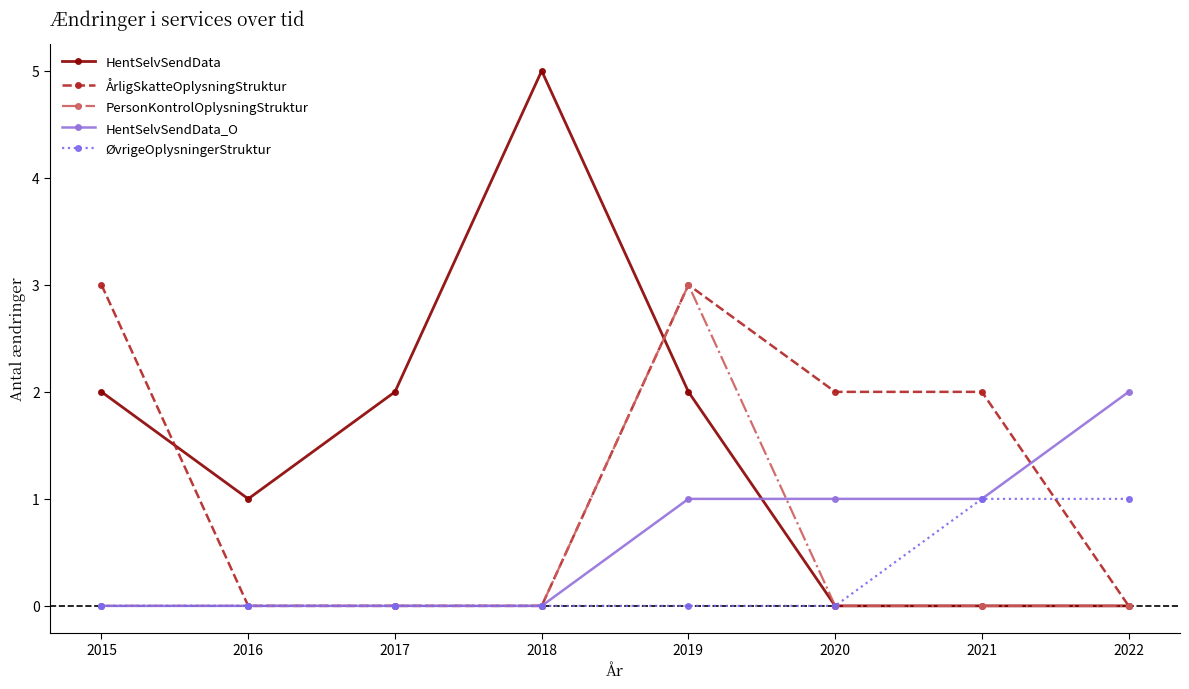

The ÅrligSkatteOplysningStruktur series shows 2 at 2022. True or false?

False